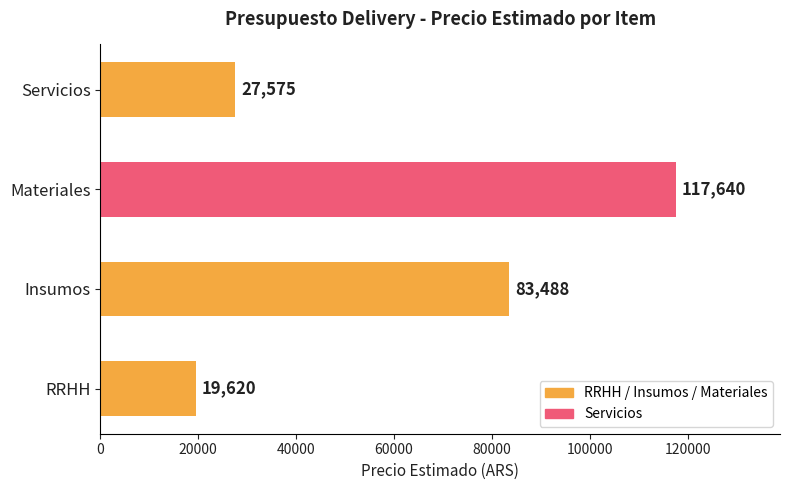

Rank the categories by value from lowest to highest.

RRHH, Servicios, Insumos, Materiales